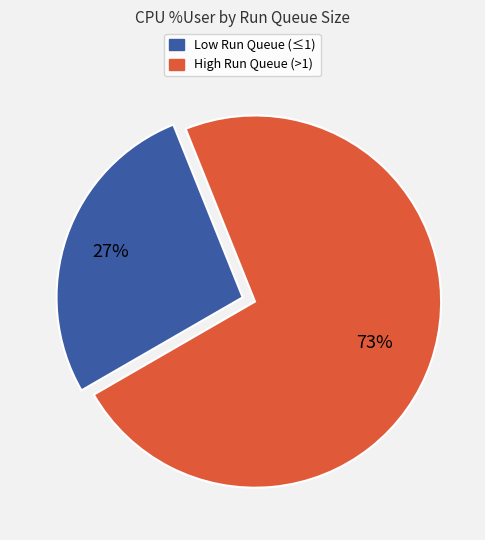

To the nearest percent, what percentage of the pie is High Run Queue (>1)?

73%